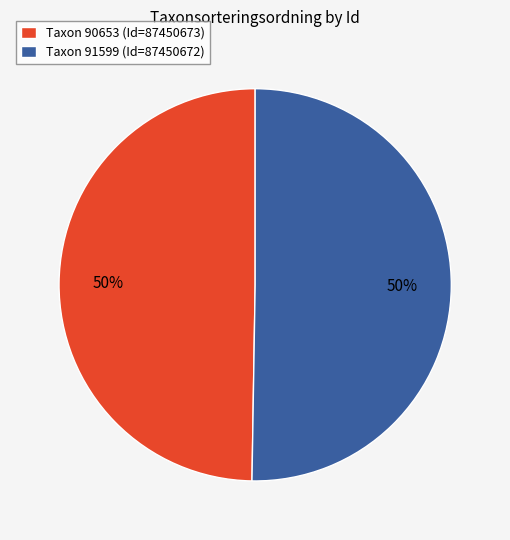

True or false: Taxon 91599 (Id=87450672) accounts for 36% of the total.

False